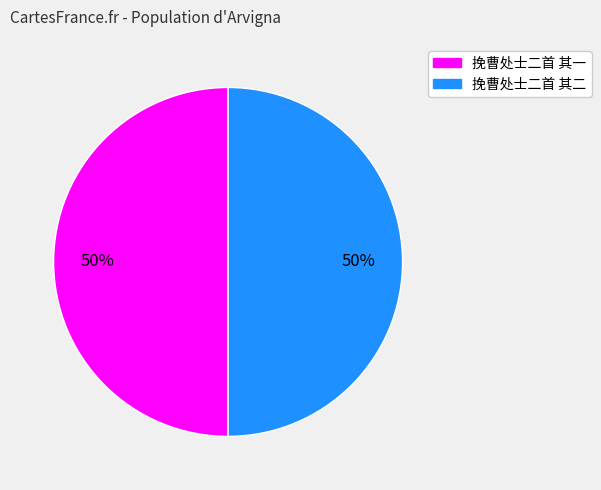

How many slices are in this pie chart?

2